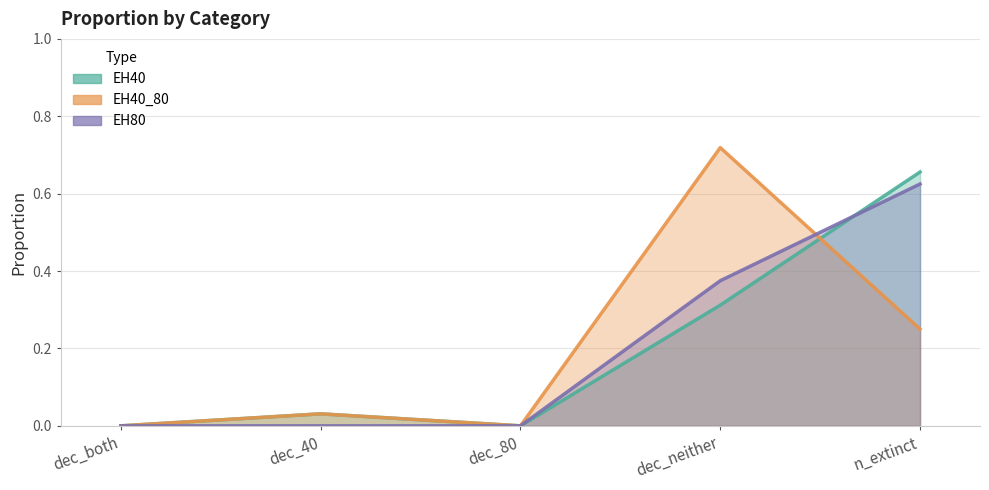

What position from the left is n_extinct?

5